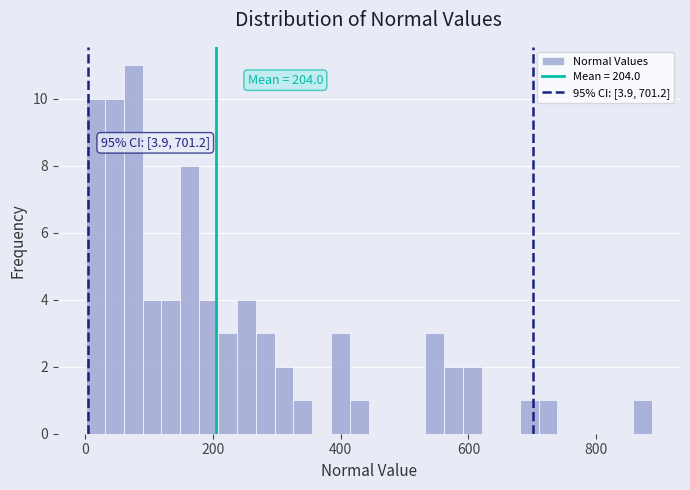

Around what value on the x-axis is the tallest bar? Give the approximate position of its centre, as read against the axis.

80